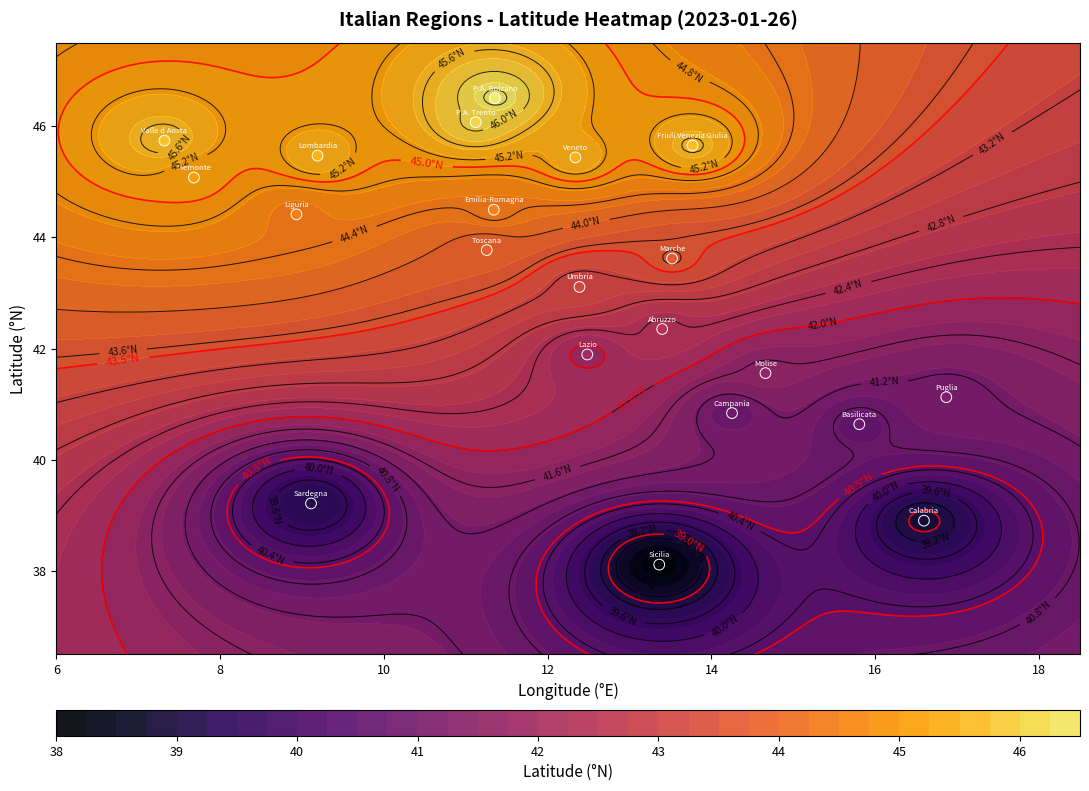

The chart shows a value of 10.7 at 8. True or false?

False